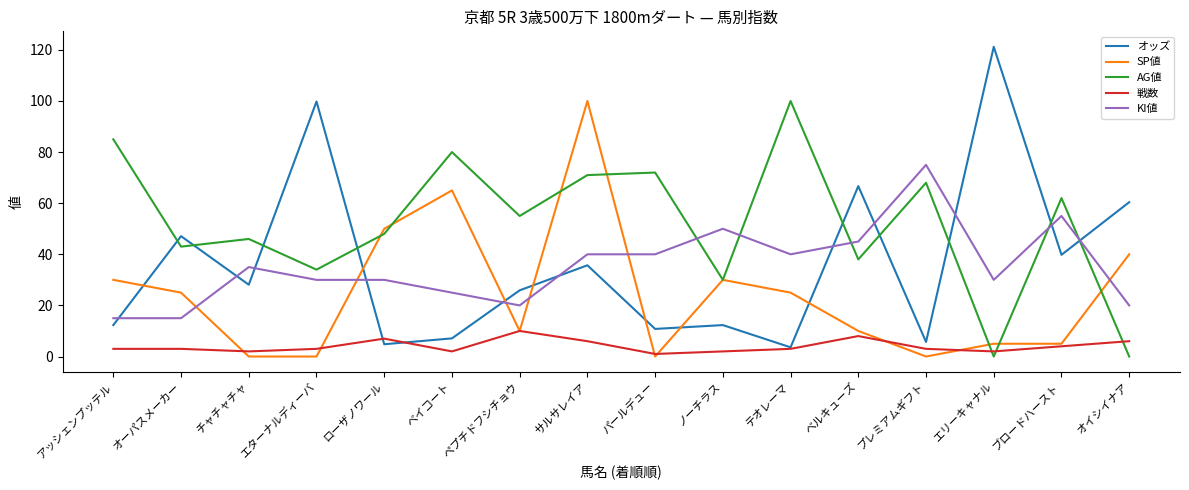

What are all the series names shown in the legend?

オッズ, SP値, AG値, 戦数, KI値